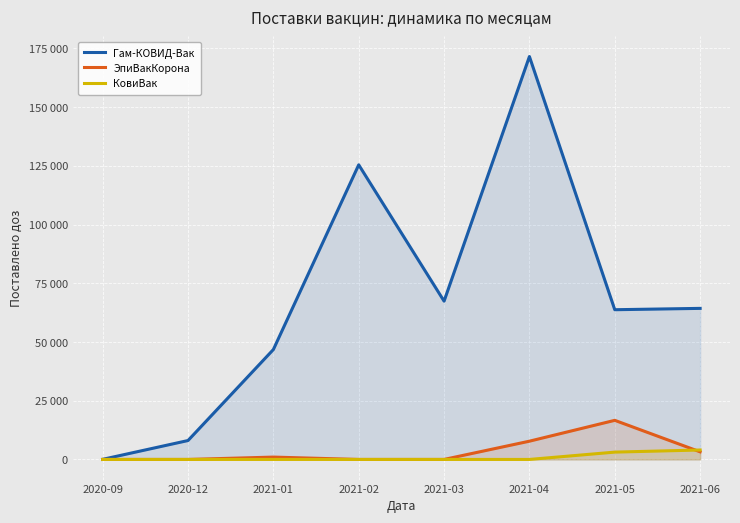

What is the label of the 4th point from the left?

2021-02